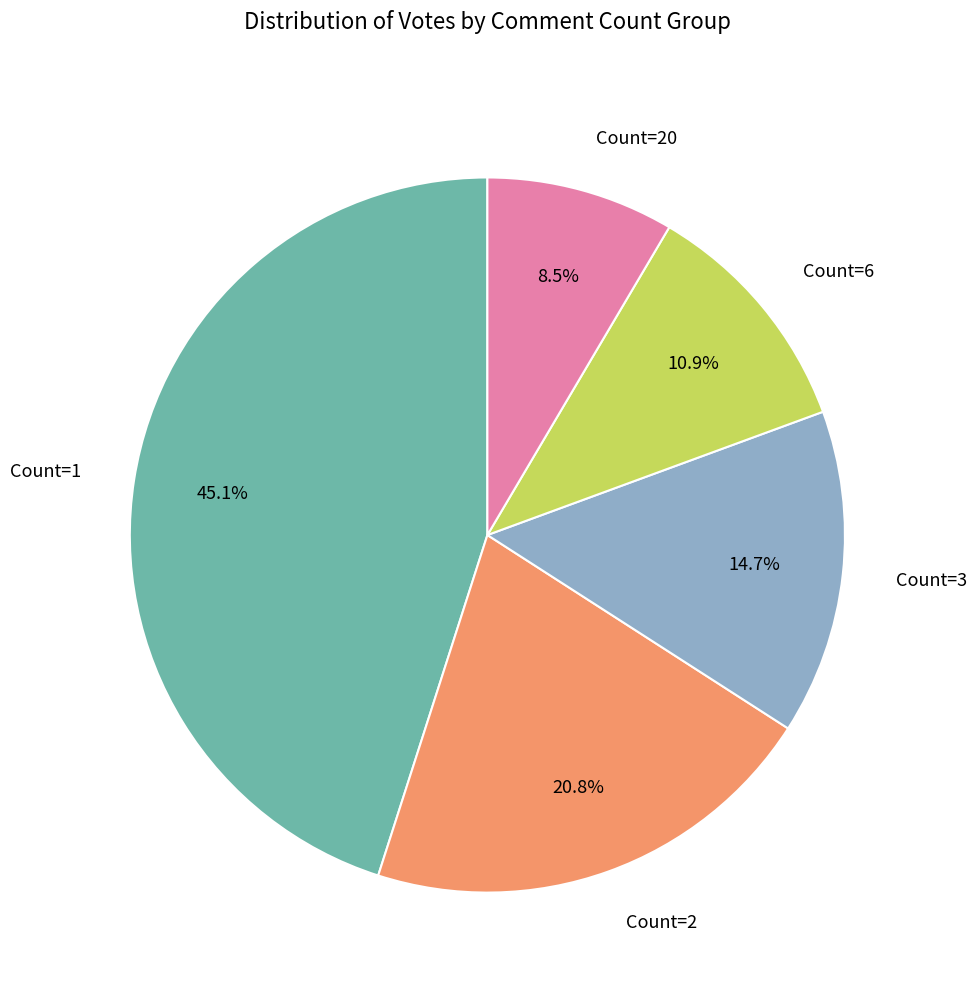

Which has a higher value, Count=3 or Count=6?

Count=3